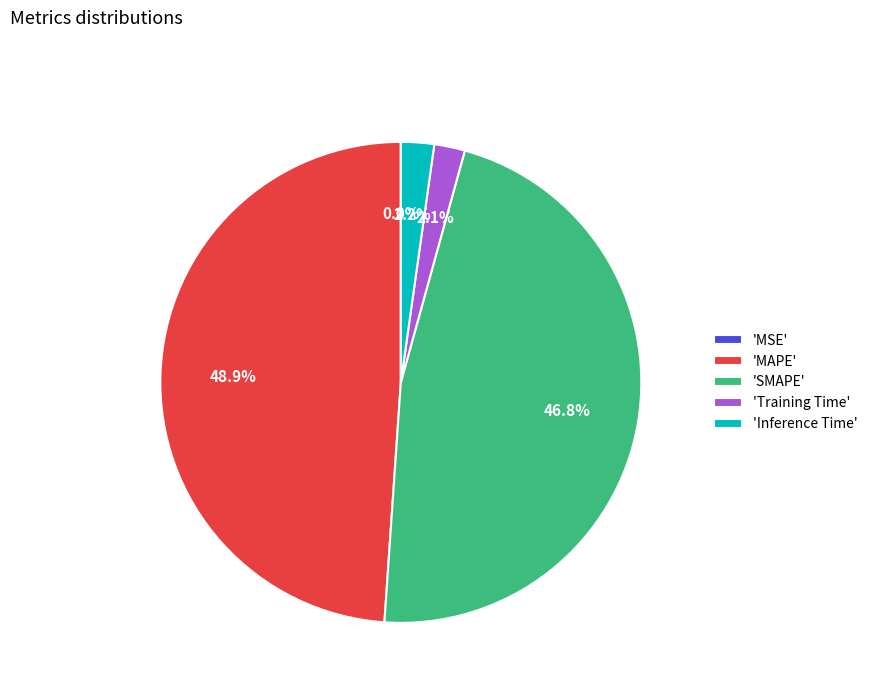

What is the largest slice in the pie chart?

'MAPE'